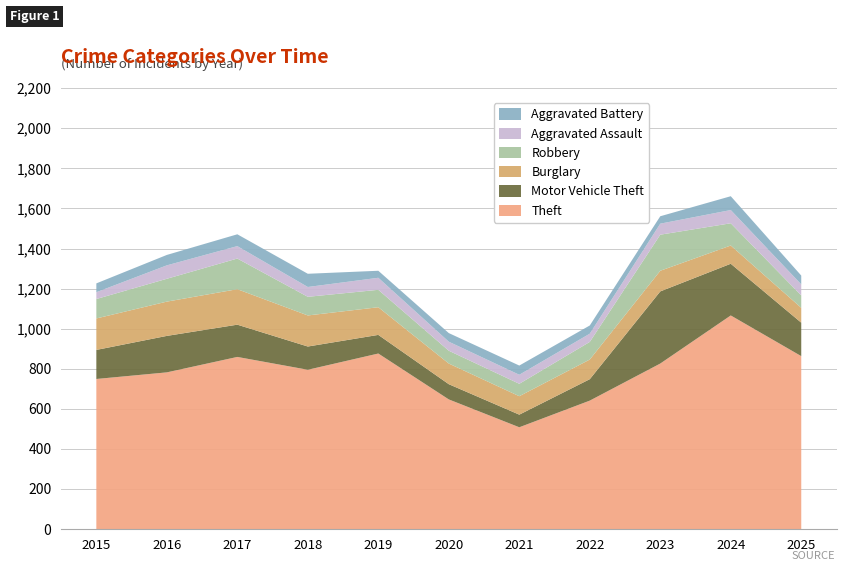

Reading right to left, extract all data points from this chart.

Theft: 863	1066	826	641	508	647	876	795	859	782	749
Motor Vehicle Theft: 167	258	360	107	63	76	93	116	161	182	145
Burglary: 74	91	103	98	92	103	138	155	177	171	157
Robbery: 62	111	180	88	62	64	87	93	153	114	97
Aggravated Assault: 55	66	55	41	45	45	60	49	62	67	34
Aggravated Battery: 44	69	37	41	46	43	35	66	59	52	44